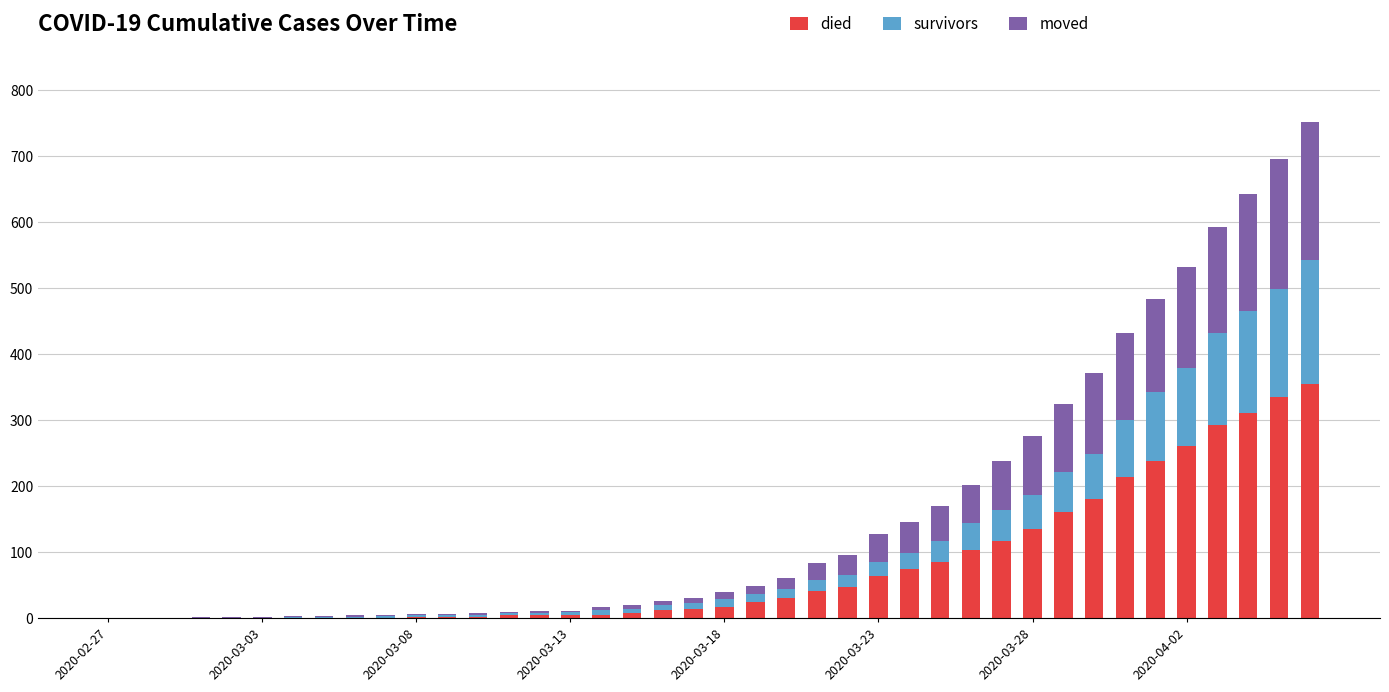

Does the chart contain stacked bars?

Yes